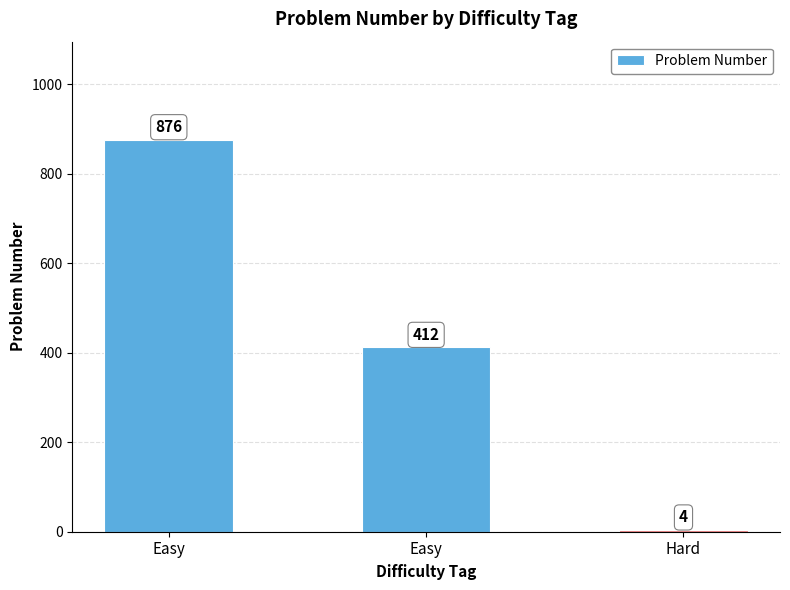

Which category has the highest value across all series?

Easy